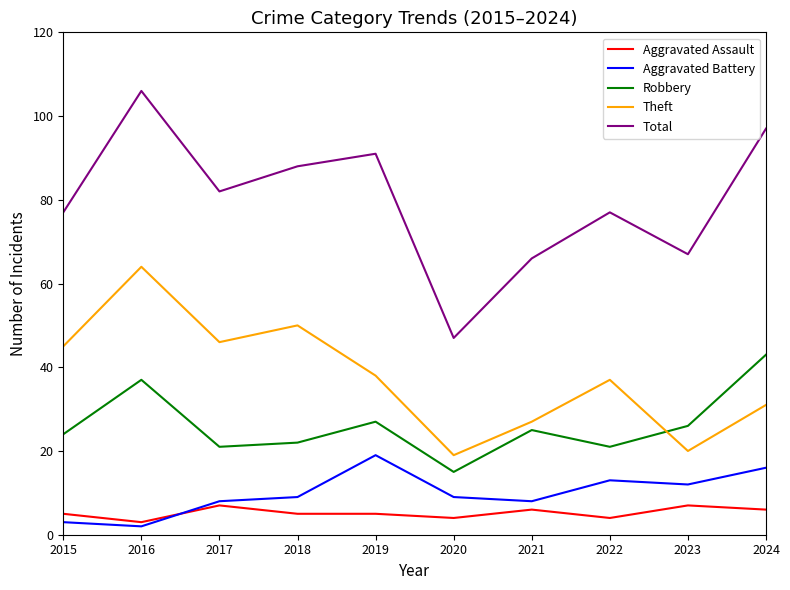

Which series has the largest total across all categories?

Total